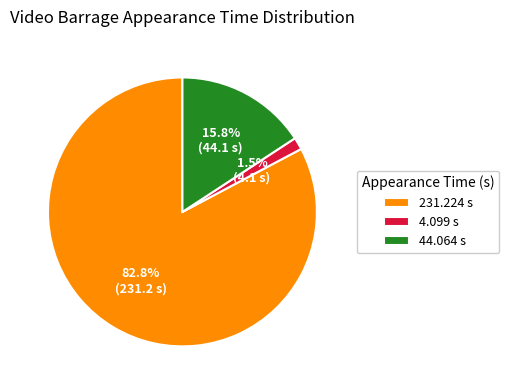

Count the number of slices in the pie.

3